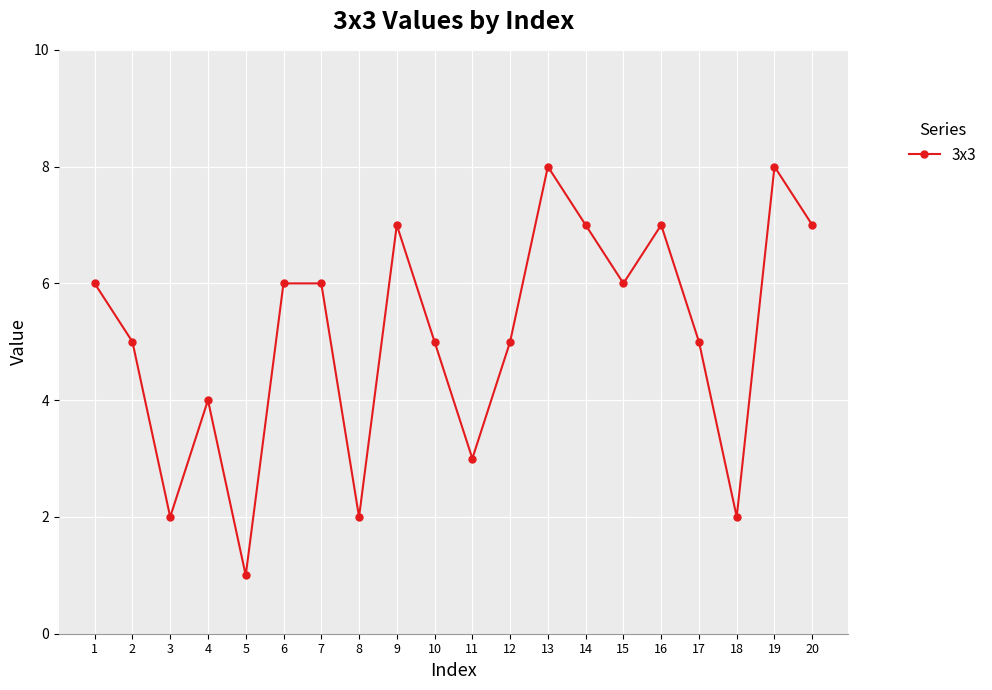

Reading left to right, transcribe all the data shown in this chart.

1=6	2=5	3=2	4=4	5=1	6=6	7=6	8=2	9=7	10=5	11=3	12=5	13=8	14=7	15=6	16=7	17=5	18=2	19=8	20=7